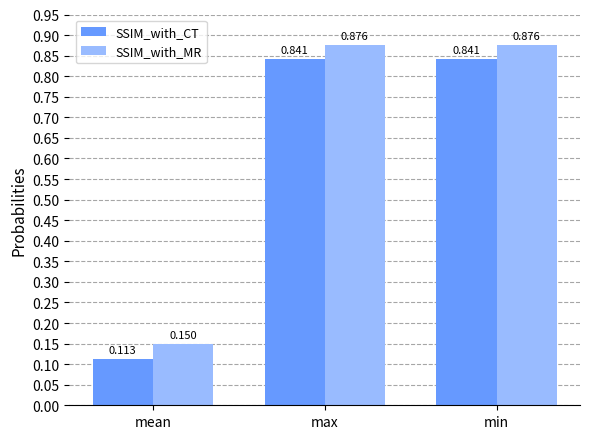

Where is SSIM_with_MR nearest to the value 0?

mean